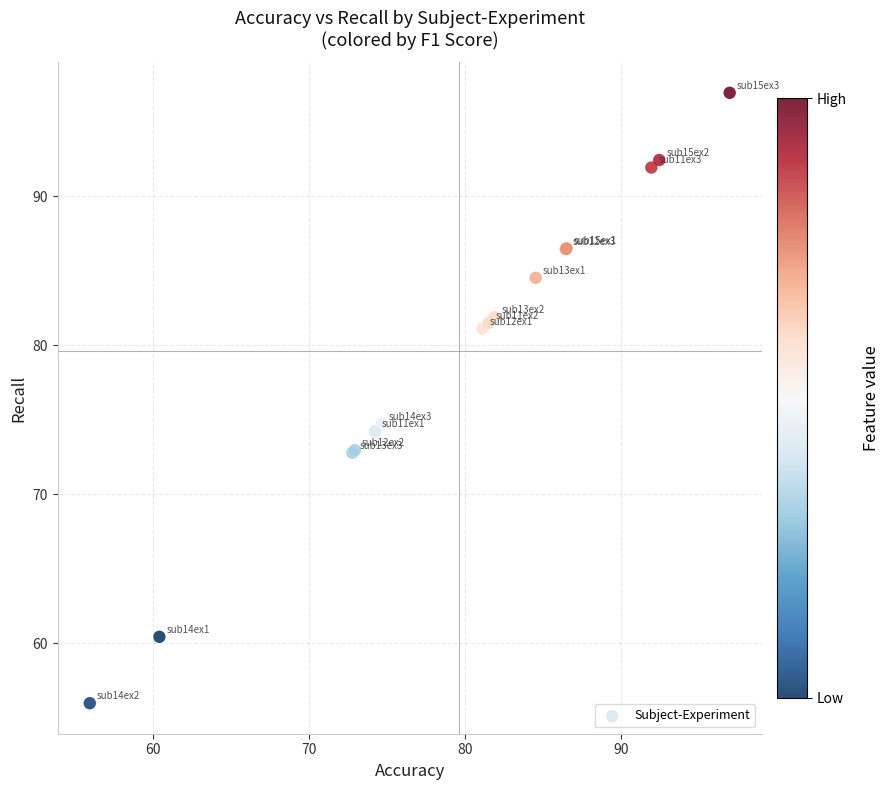

What Y value in the scatter plot is closest to 76?

74.7